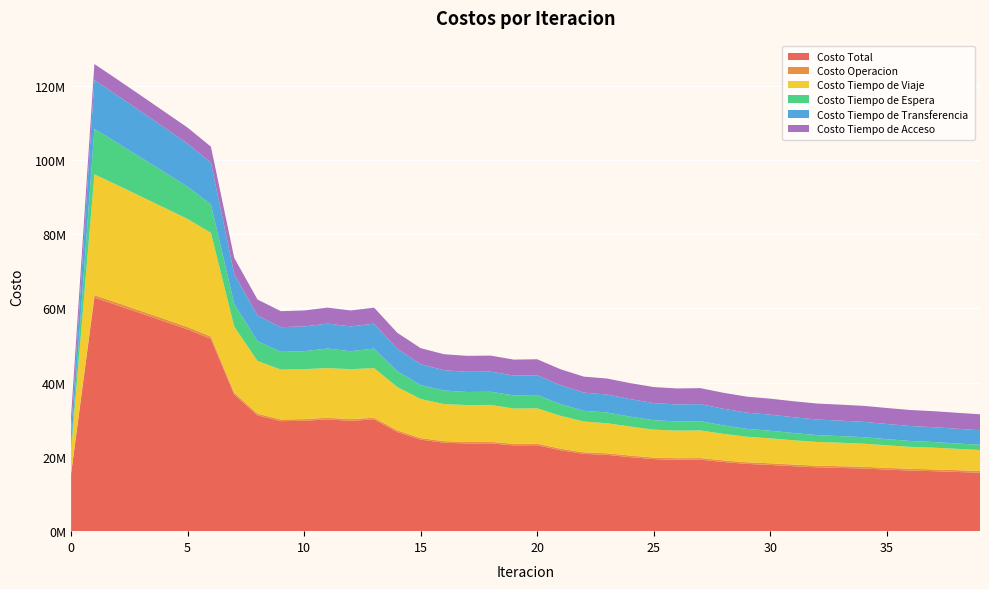

Reading left to right, list all the values displayed in this chart.

Costo Total: 15520387.8	62918298.4	60810146.1	58667335.5	56510158.8	54352794.1	51788511.8	36802443.1	31196573.4	29631347.8	29725818.3	30109532.1	29724642.1	30105922.7	26708628.8	24650707.4	23832782.7	23615066.6	23647547.6	23105585.4	23155080.4	21809207.4	20814692.2	20556142.2	19935403.7	19411141.8	19222107.1	19267628.9	18632272.5	18118165.6	17845784.6	17499660.2	17190325.6	17041200.6	16880423.4	16591684.0	16319875.8	16161110.7	15948371.8	15745467.4
Costo Operacion: 0.0	675735.3	669421.4	662851.3	656169.9	649487.0	639449.9	500142.1	456444.8	452754.6	453160.5	448117.5	453200.4	448054.8	436313.2	429657.6	424538.4	427834.3	428000.2	423440.5	423660.6	423698.3	424779.7	424616.8	428316.0	430016.7	433027.3	431890.0	437356.2	442857.6	444889.3	449752.3	455797.2	460398.6	462932.3	468089.9	474609.8	480353.2	486742.4	492547.8
Costo Tiempo de Viaje: 5988914.6	32527635.0	31693158.9	30835038.8	29967278.4	29099391.9	27920599.8	17800403.4	14199470.7	13426840.2	13462952.2	13364081.8	13463713.4	13359275.7	11674805.4	10522295.8	9974100.8	9924274.5	9937539.6	9496679.9	9515983.8	8839434.6	8298410.4	8093980.5	7809227.2	7503670.2	7426833.7	7432896.5	7142735.6	6878319.9	6701996.8	6530298.1	6388524.9	6321949.6	6229212.6	6066557.6	5922146.1	5857985.1	5741581.1	5621939.8
Costo Tiempo de Espera: 1224630.2	12246301.9	11352002.5	10462535.8	9575131.3	8687754.3	7643452.0	6123151.0	5316947.9	4795030.6	4837273.6	5277151.6	4833679.6	5272577.3	4234749.6	3739978.4	3661042.3	3525407.5	3539195.1	3552168.8	3573108.0	3157948.1	2896951.6	2898480.1	2666473.4	2548800.0	2468242.1	2501017.1	2271308.1	2112590.0	2072834.4	1960837.1	1844608.8	1784564.2	1744757.9	1668529.4	1588267.2	1515307.8	1453293.0	1404563.4
Costo Tiempo de Transferencia: 4000441.7	13162224.9	12789162.0	12400508.2	12005177.8	11609759.6	11278608.8	8072345.3	6917308.8	6650321.2	6666030.8	6713779.8	6667647.4	6719613.6	6056359.4	5652374.2	5466699.8	5431149.1	5436411.4	5326894.9	5335926.6	5081725.1	4888149.2	4832663.5	4724985.8	4622253.6	4587602.7	4595423.9	4474471.2	4377996.7	4319662.8	4252371.4	4194993.4	4167886.9	4137119.4	4082105.8	4028451.4	4001063.3	3960353.9	3920015.0
Costo Tiempo de Acceso: 4306401.3	4306401.3	4306401.3	4306401.3	4306401.3	4306401.3	4306401.3	4306401.3	4306401.3	4306401.3	4306401.3	4306401.3	4306401.3	4306401.3	4306401.3	4306401.3	4306401.3	4306401.3	4306401.3	4306401.3	4306401.3	4306401.3	4306401.3	4306401.3	4306401.3	4306401.3	4306401.3	4306401.3	4306401.3	4306401.3	4306401.3	4306401.3	4306401.3	4306401.3	4306401.3	4306401.3	4306401.3	4306401.3	4306401.3	4306401.3